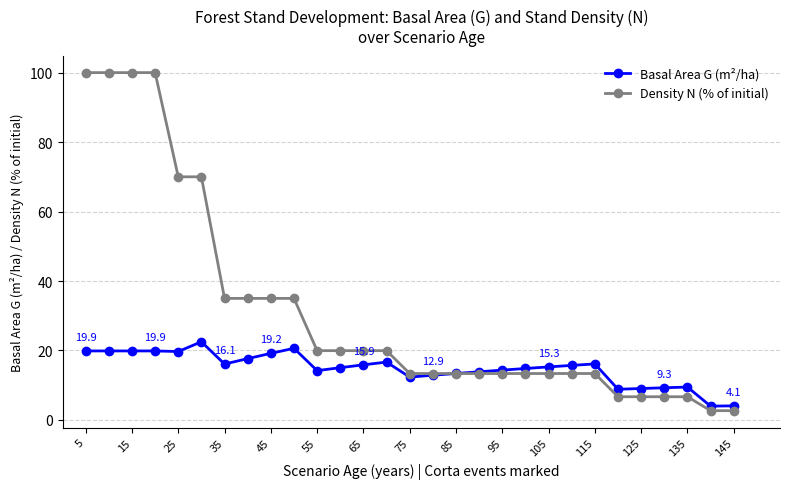

What is the value of the Basal Area G (m²/ha) point at the 23rd from the left?

16.1